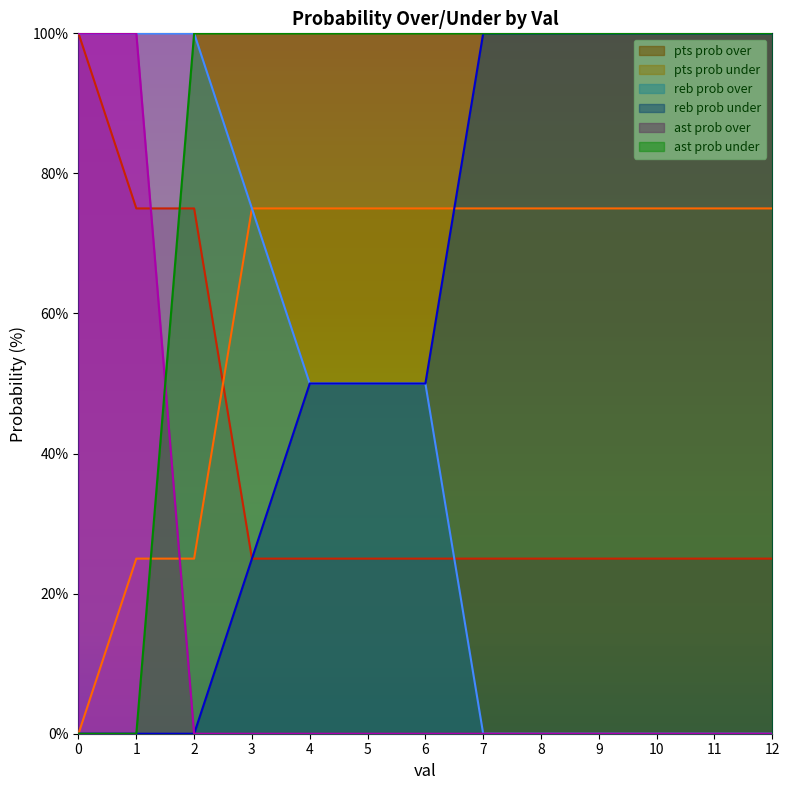

Between 3 and 5, which is larger?

3